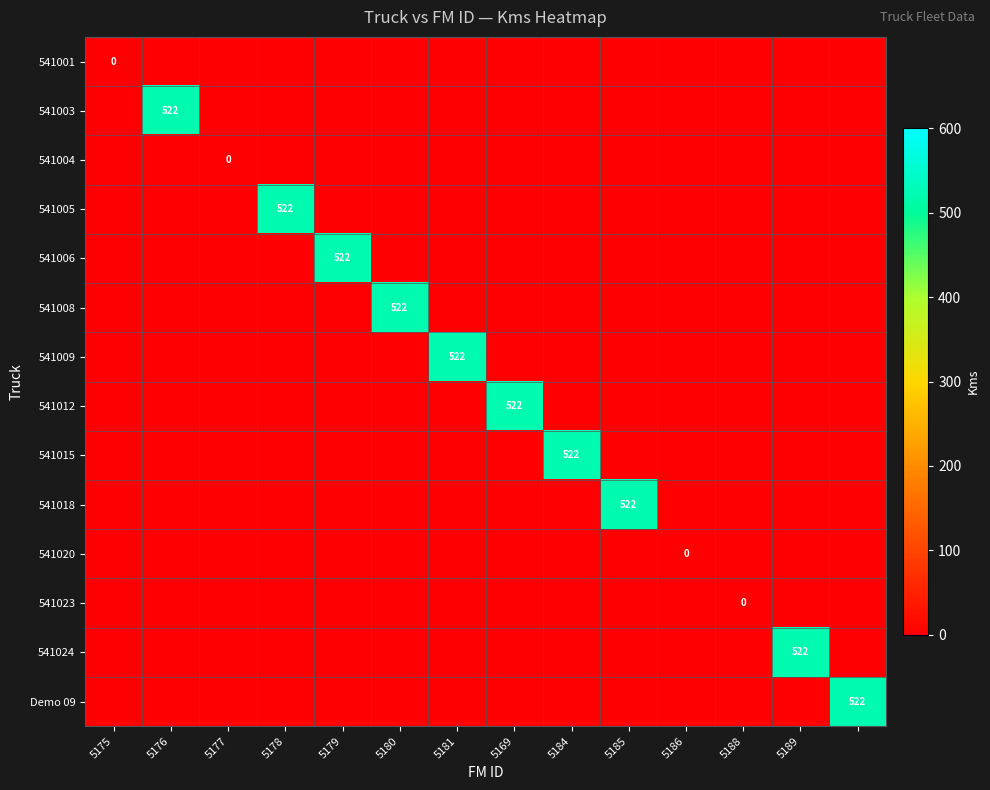

The value of 541006 at 5175 is 264. True or false?

False